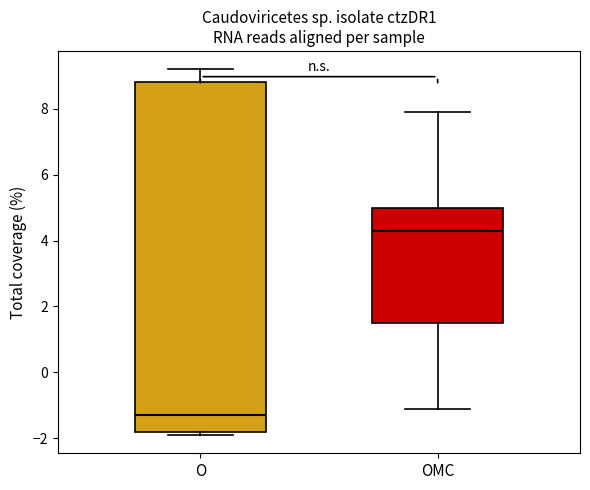

Which box's median line is the highest?

OMC